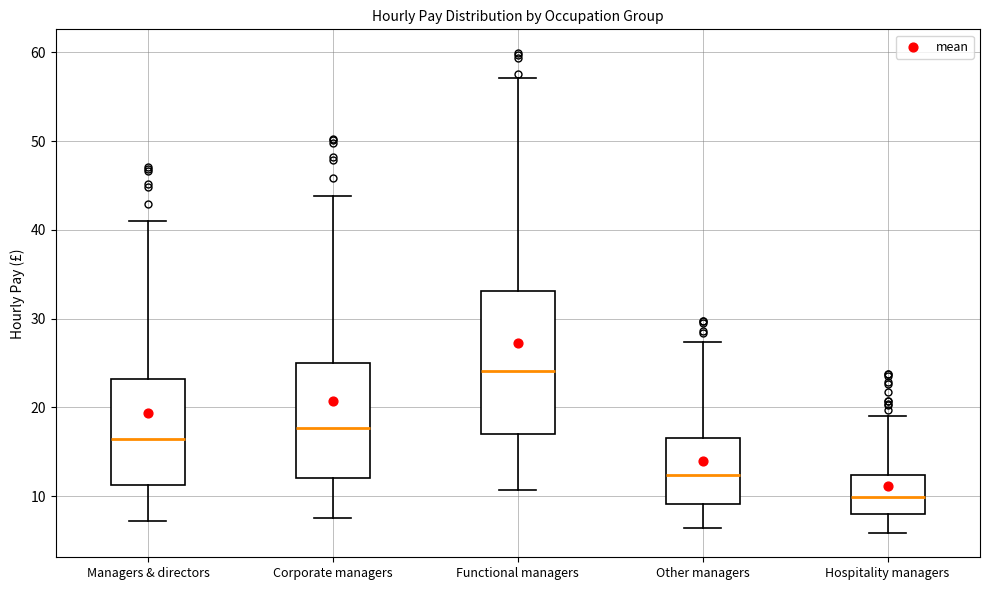

Reading left to right, read every box against the y-axis: the position of its median line, the range the box covers, and the ends of its whiskers. The values are not printed on the chart, so give them approximately, as read against the axis.

Managers & directors: median 16, box 11 to 23, whiskers 7 to 41
Corporate managers: median 18, box 12 to 25, whiskers 8 to 44
Functional managers: median 24, box 17 to 33, whiskers 11 to 57
Other managers: median 12, box 9 to 17, whiskers 6 to 27
Hospitality managers: median 10, box 8 to 12, whiskers 6 to 19